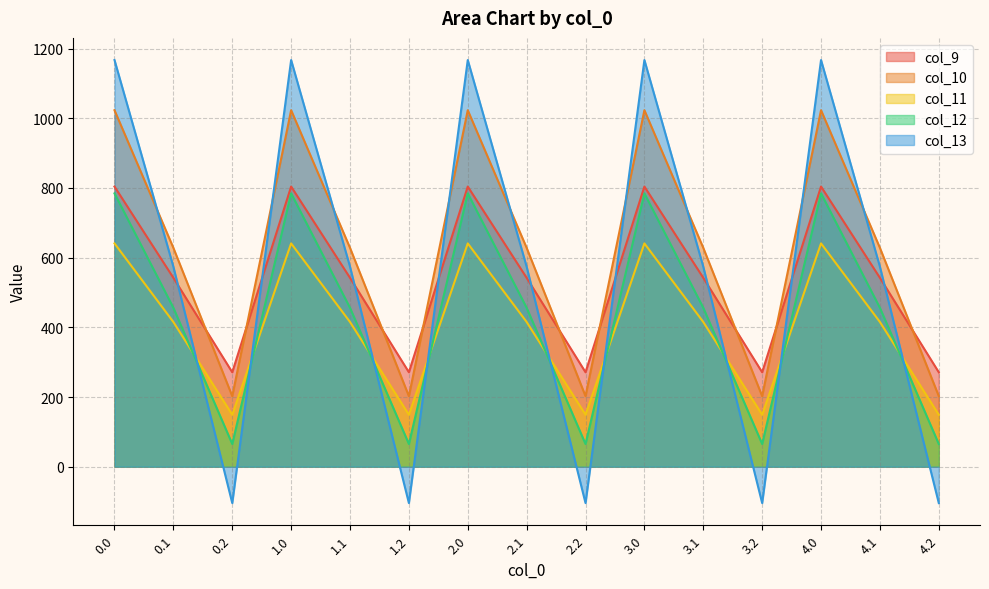

What is the smallest value displayed?

-104.4